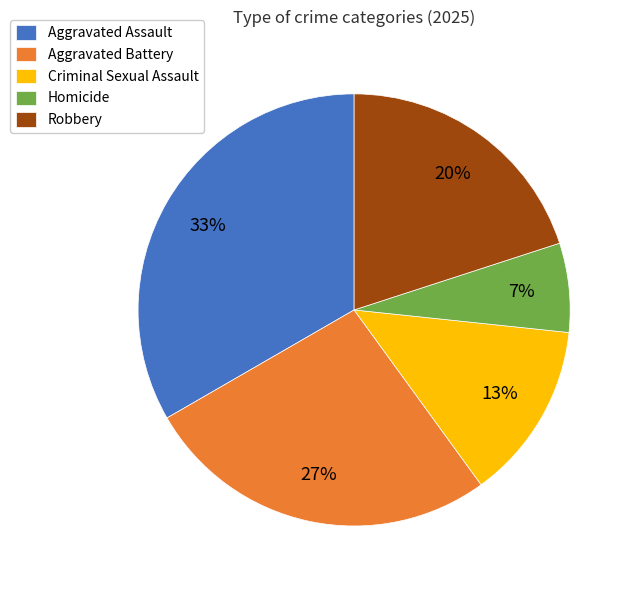

Is Robbery the majority of the pie?

No